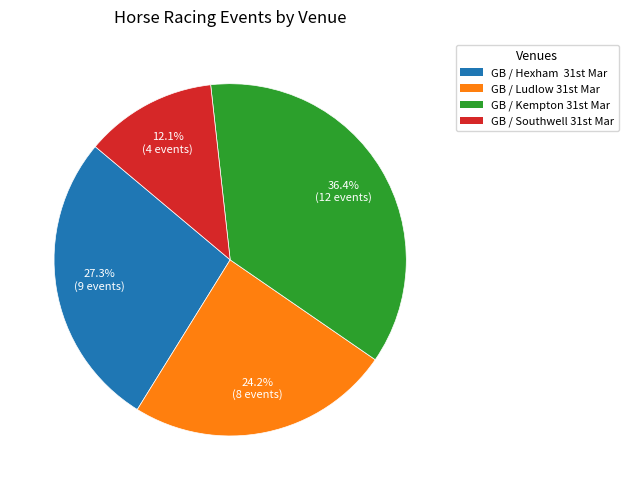

Count the number of slices in the pie.

4